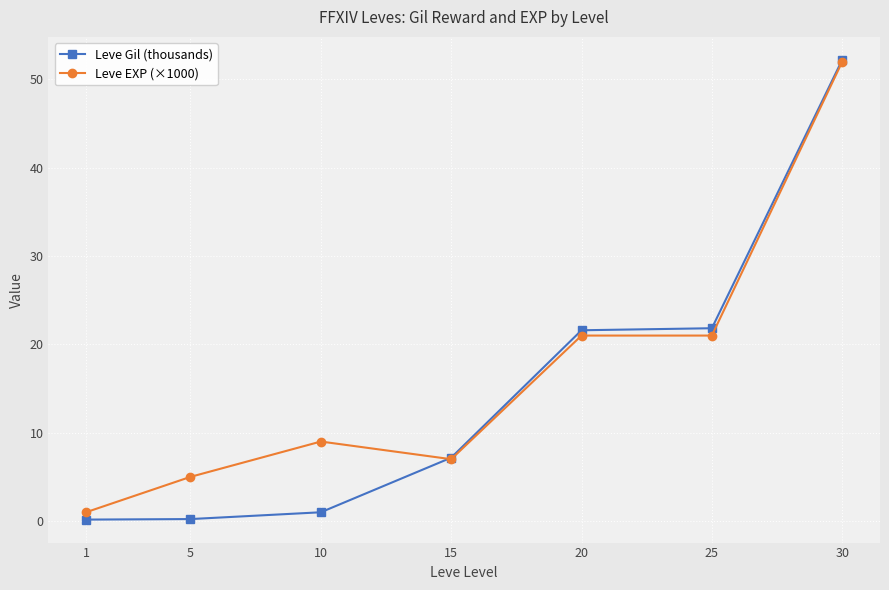

What is the average value of the Leve Gil (thousands) series?

14.9